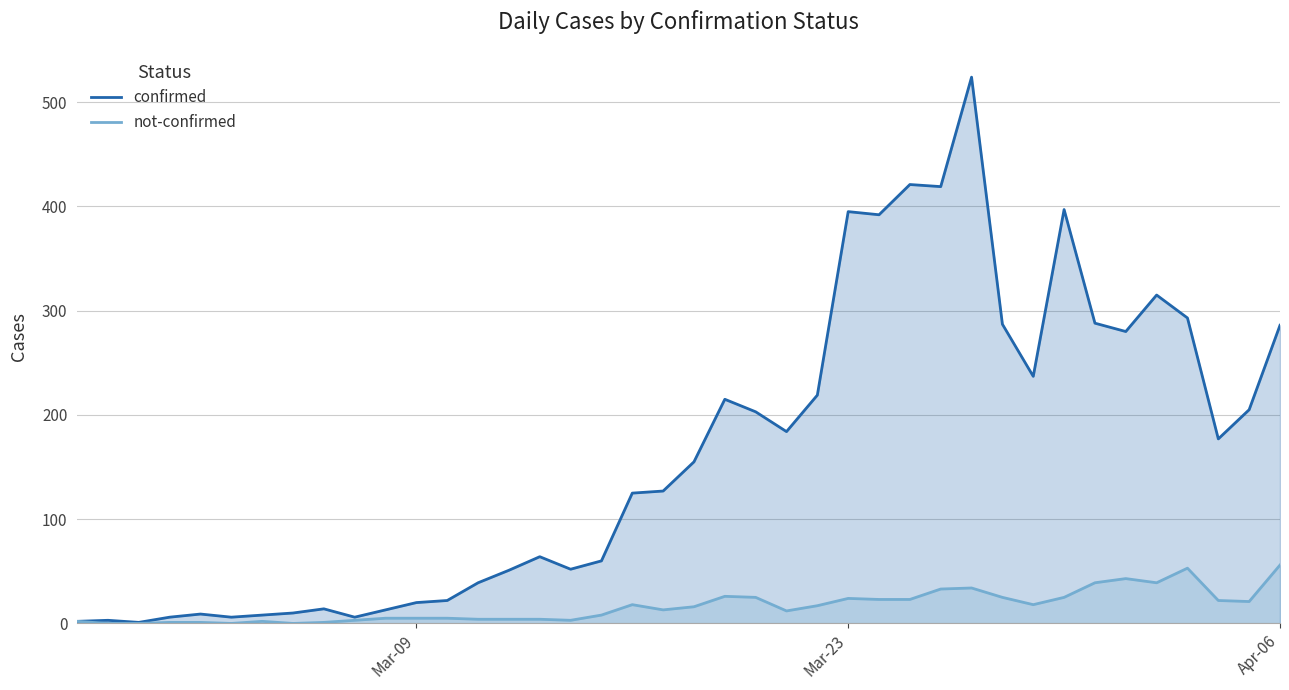

How many lines are shown in the chart?

2